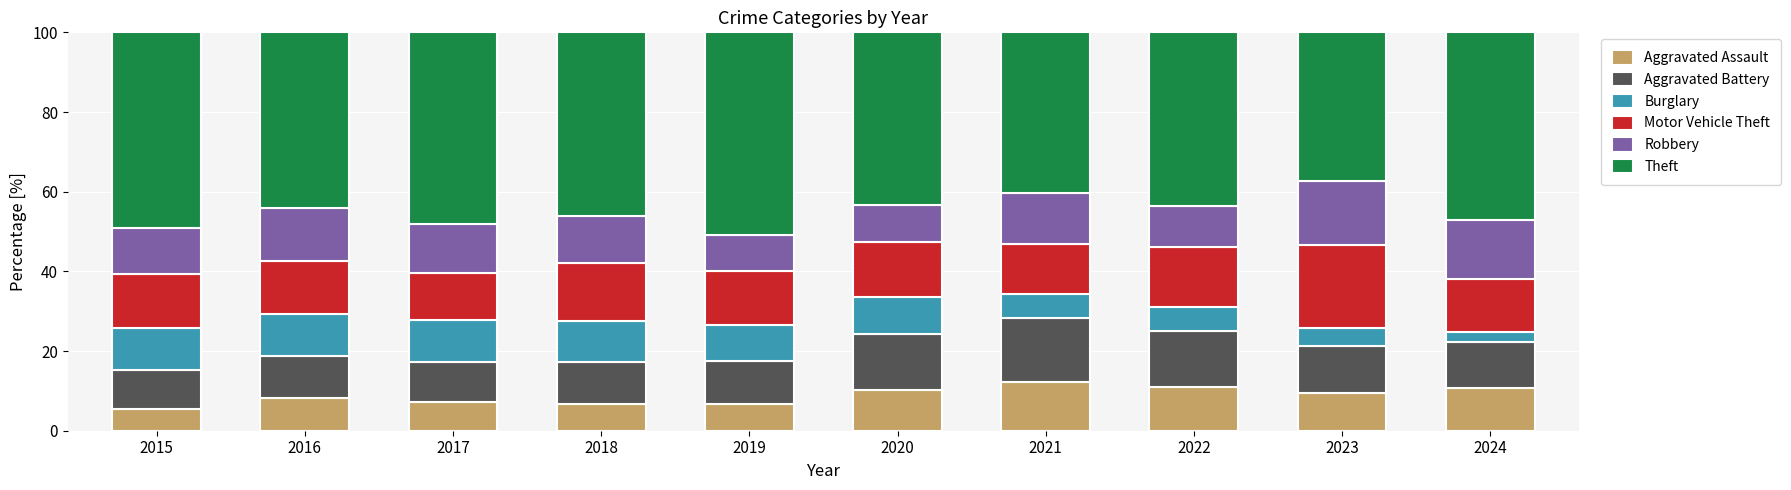

What is the total value across all series at 2018?

100.0